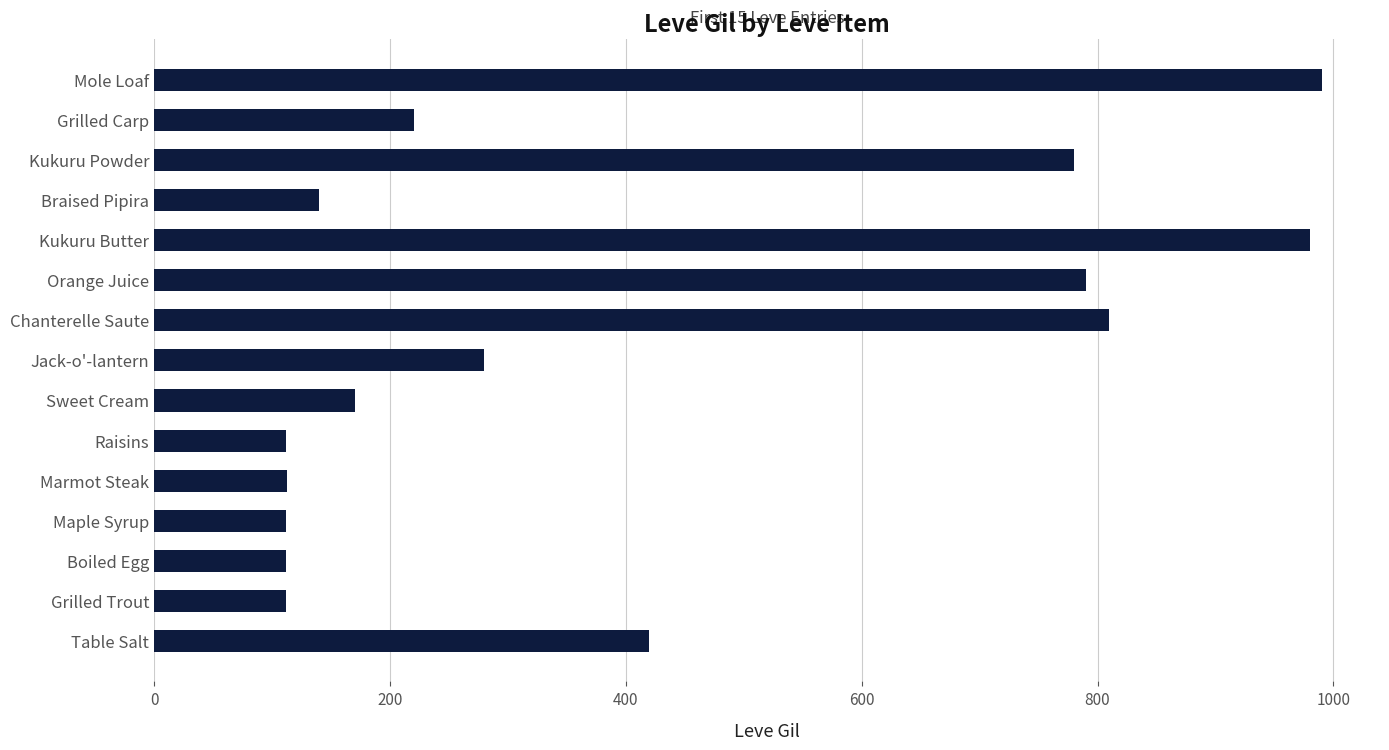

The value at Raisins is 112. True or false?

True